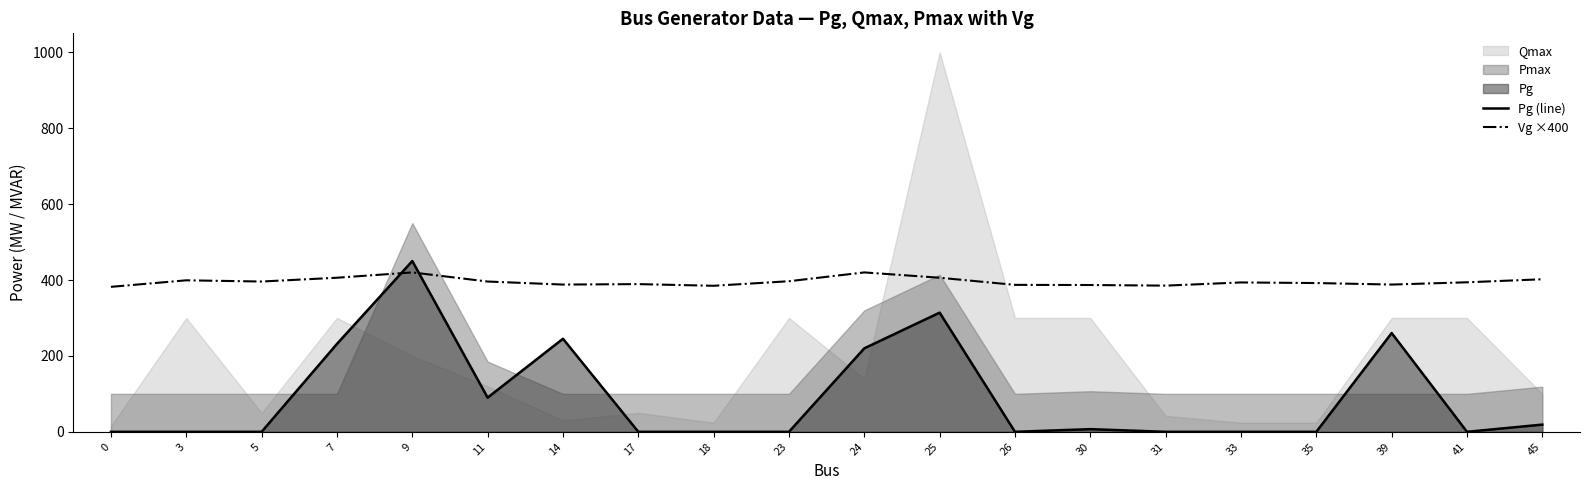

What is the difference between the Pg (line) values at 11 and 7?

141.6